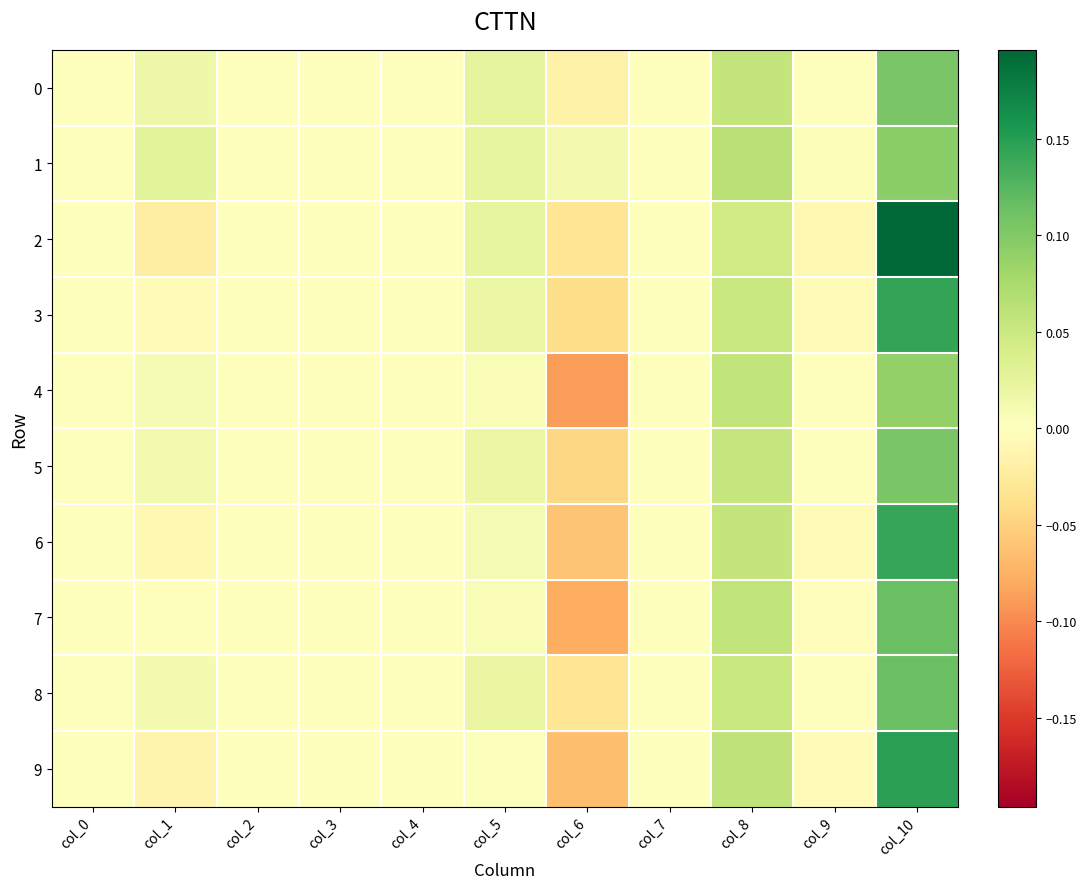

How many data points does each series have?

11